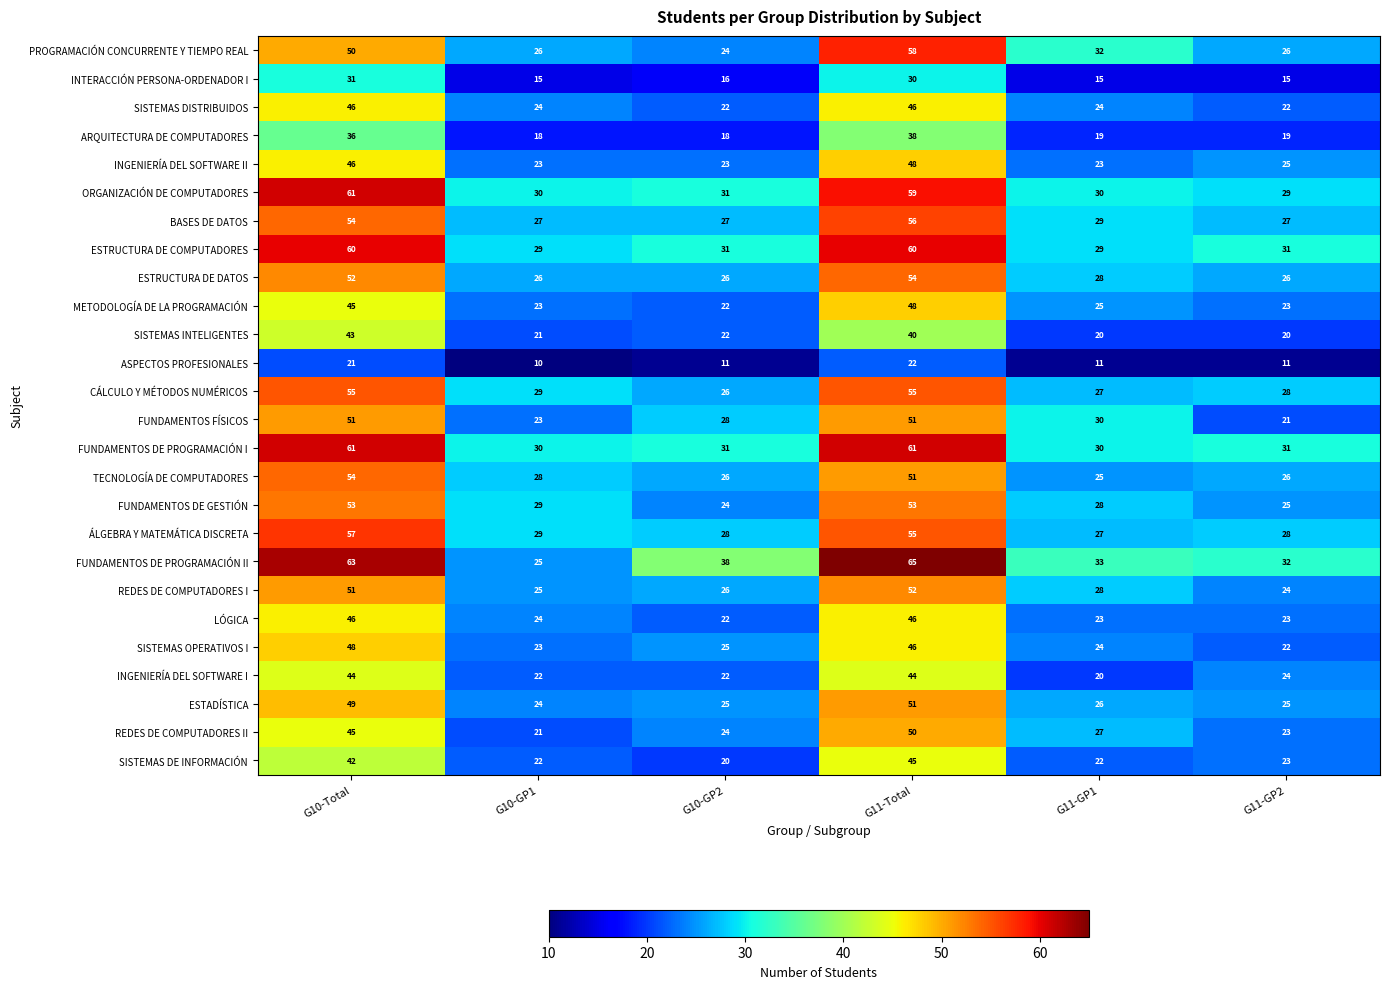

What is the sum of all FUNDAMENTOS DE GESTIÓN values?

212